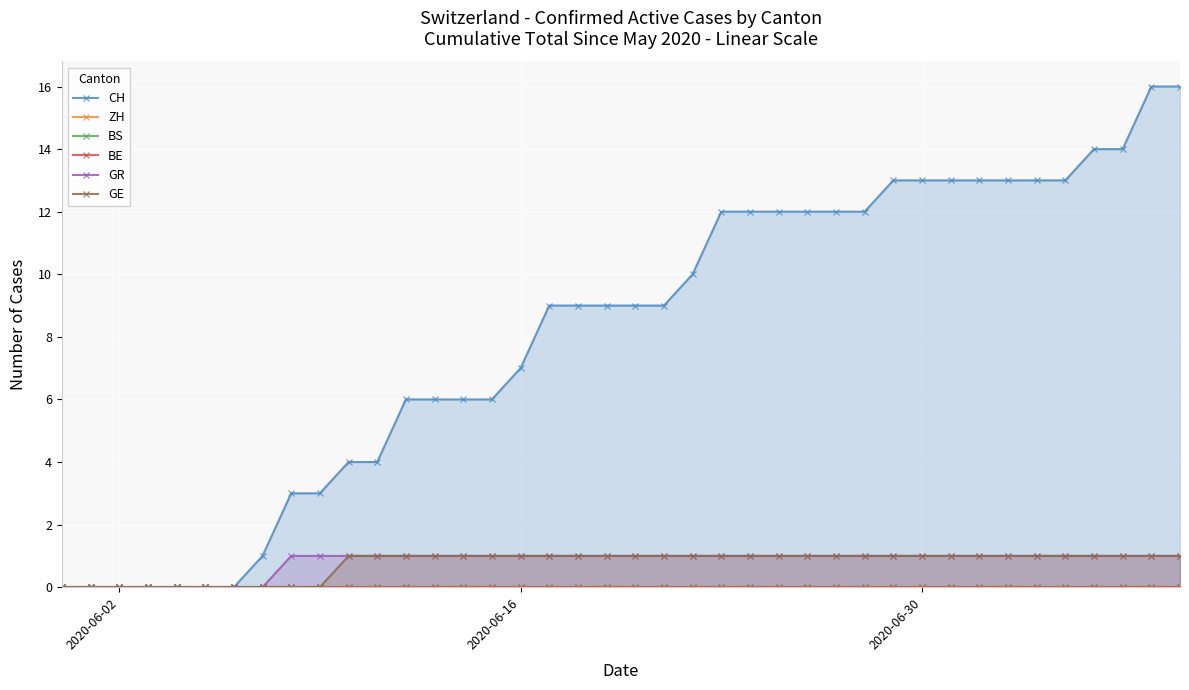

The value of CH at 5 is -10. True or false?

False